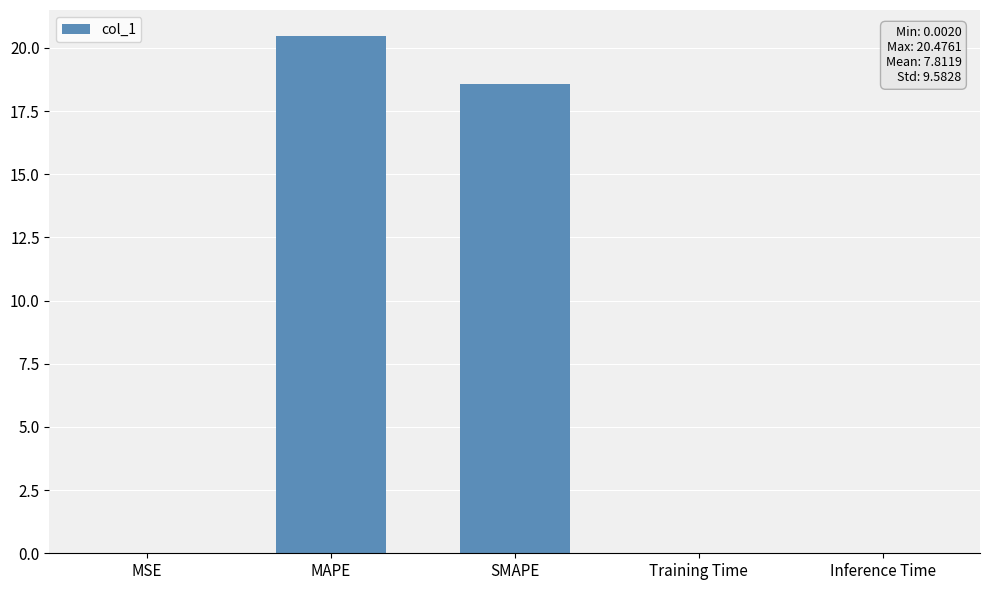

How many distinct data groups are displayed?

1